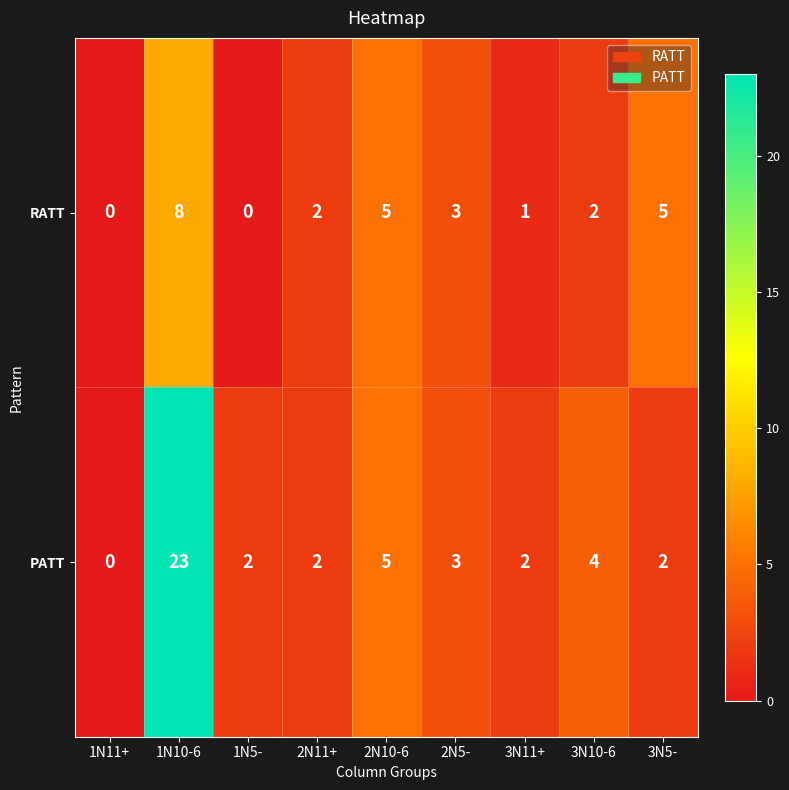

What is the total value across all series at 3N11+?

3